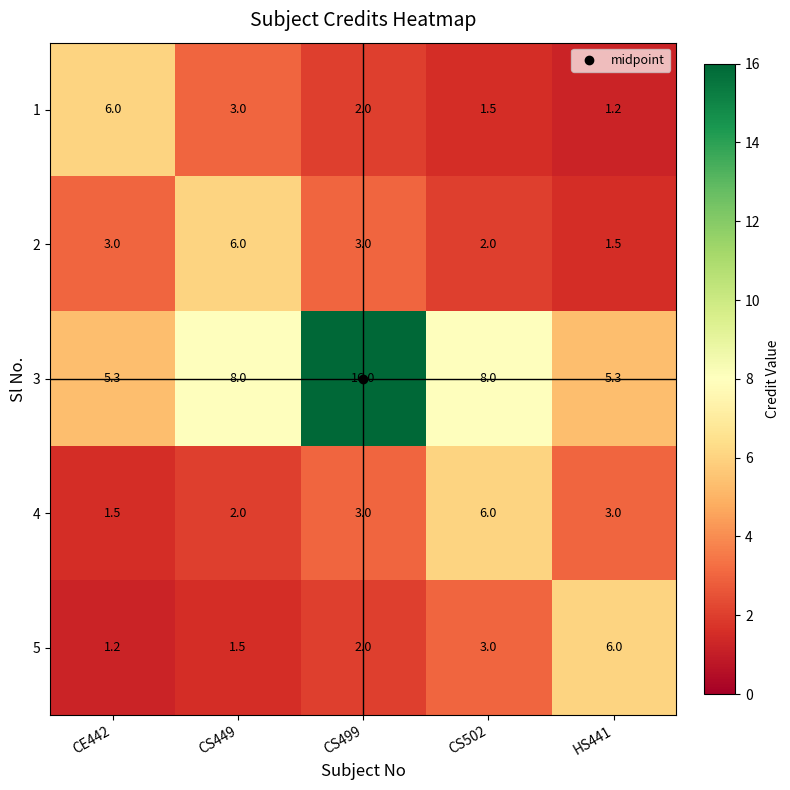

What is the minimum value shown in the chart?

1.2